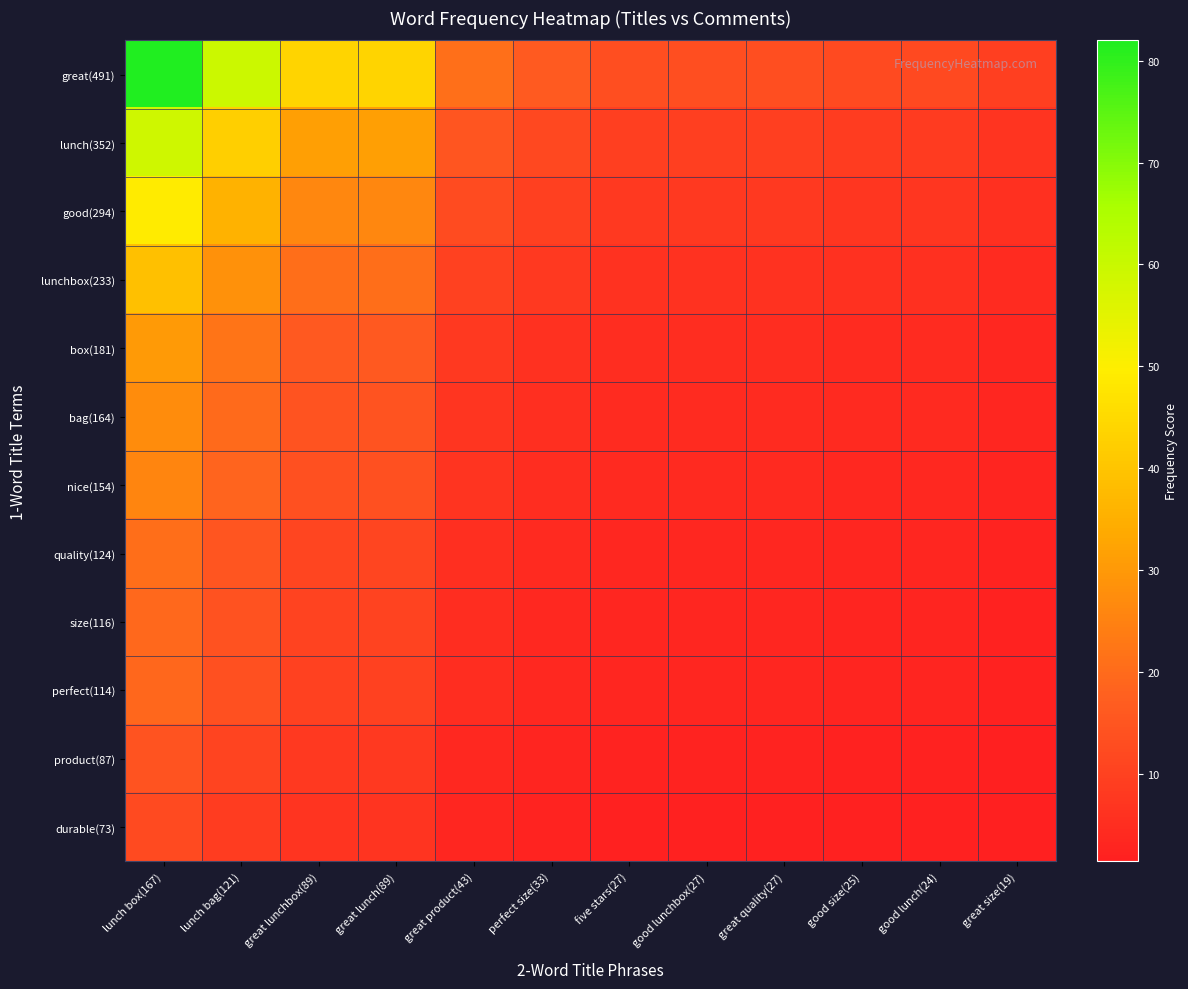

Rank the series at good lunch(24) from highest to lowest value.

great(491), lunch(352), good(294), lunchbox(233), box(181), bag(164), nice(154), quality(124), size(116), perfect(114), product(87), durable(73)